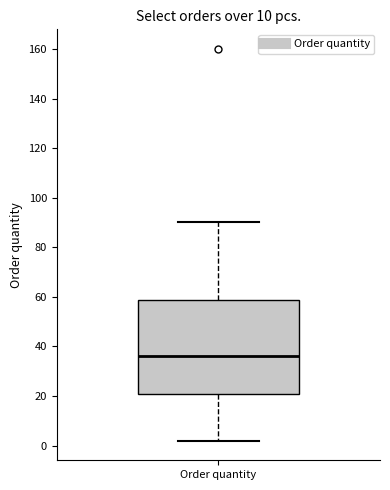

Read this box plot against the y-axis: the position of the median line, the range covered by the box, and the ends of both whiskers. The values are not printed on the chart, so give them approximately, as read against the axis.

median 36, box 22 to 58, whiskers 2 to 90